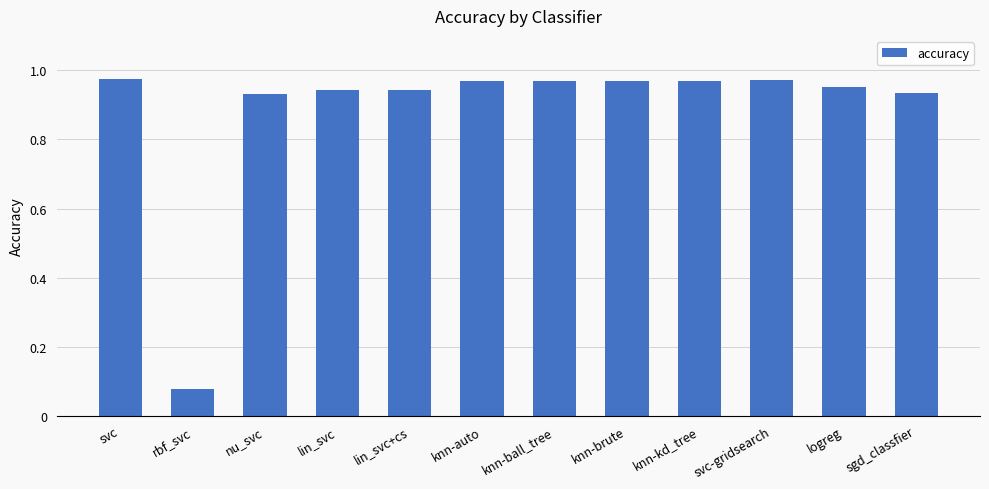

At which category does the chart reach its minimum across all series?

rbf_svc